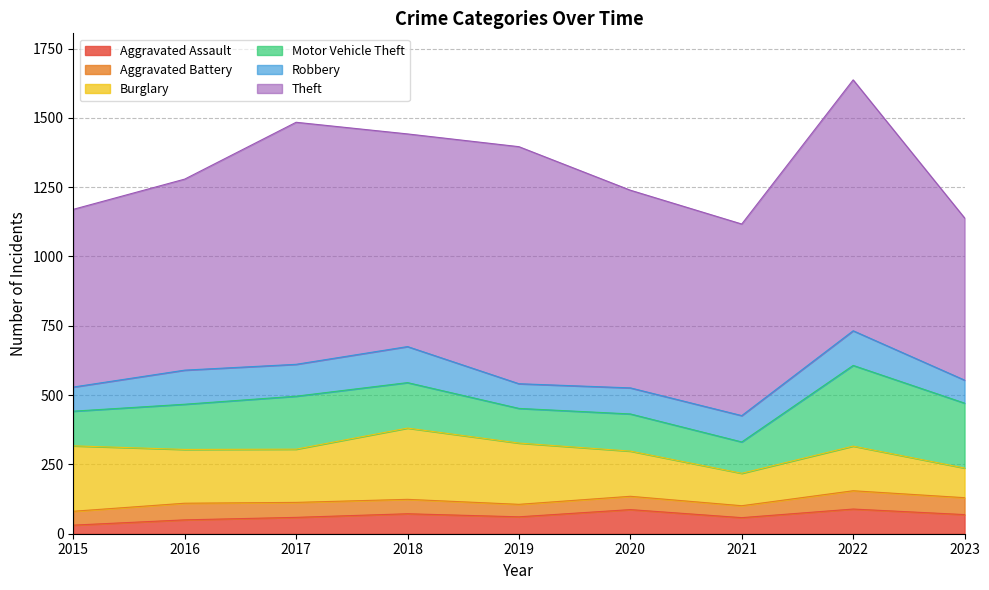

The value of Theft at 2018 is 767. True or false?

True